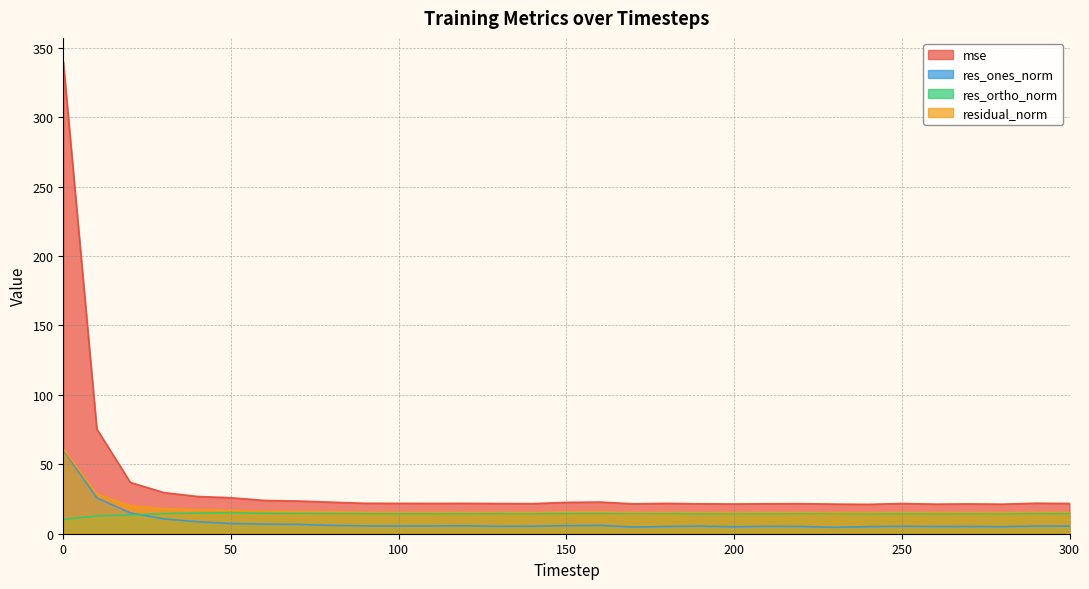

What is the value of the res_ones_norm point at the 23rd from the left?

5.2